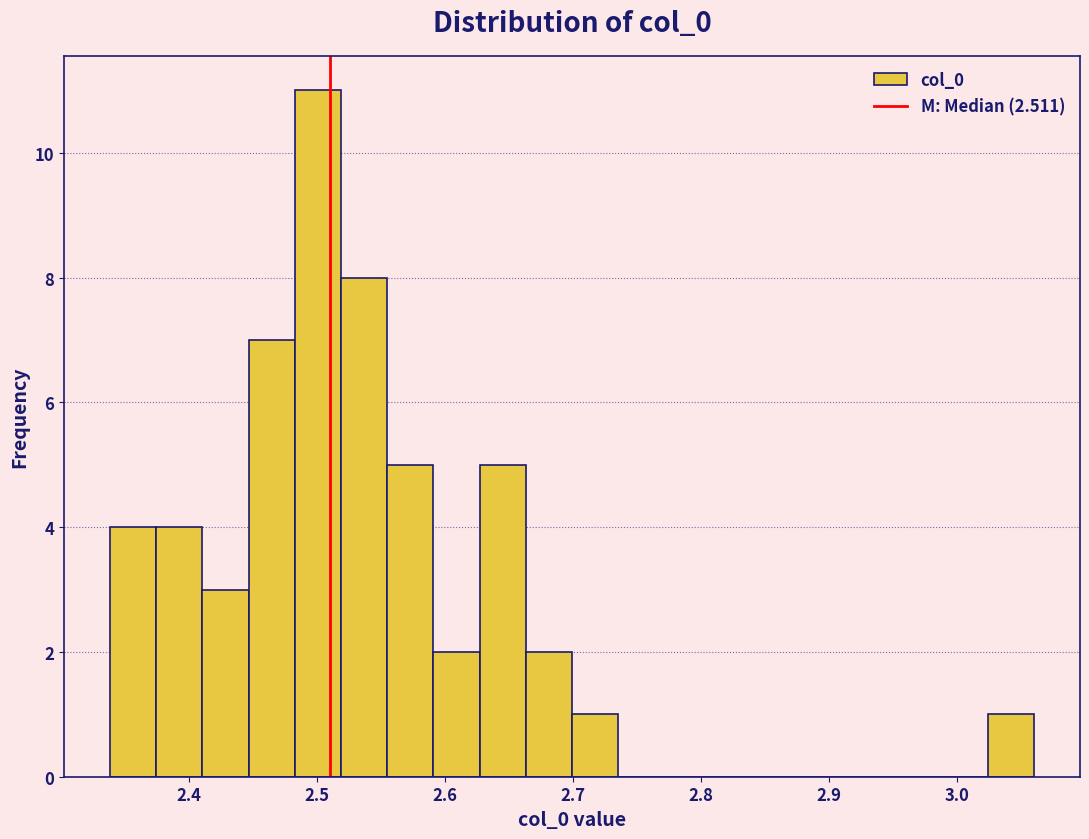

Read against the x-axis, roughly where is the centre of the tallest bar?

2.50